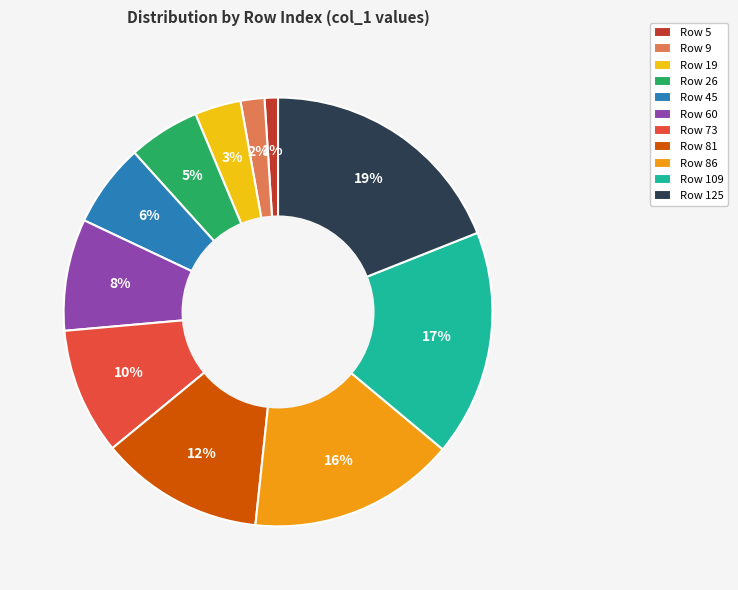

Which category has the biggest portion of the pie?

Row 125